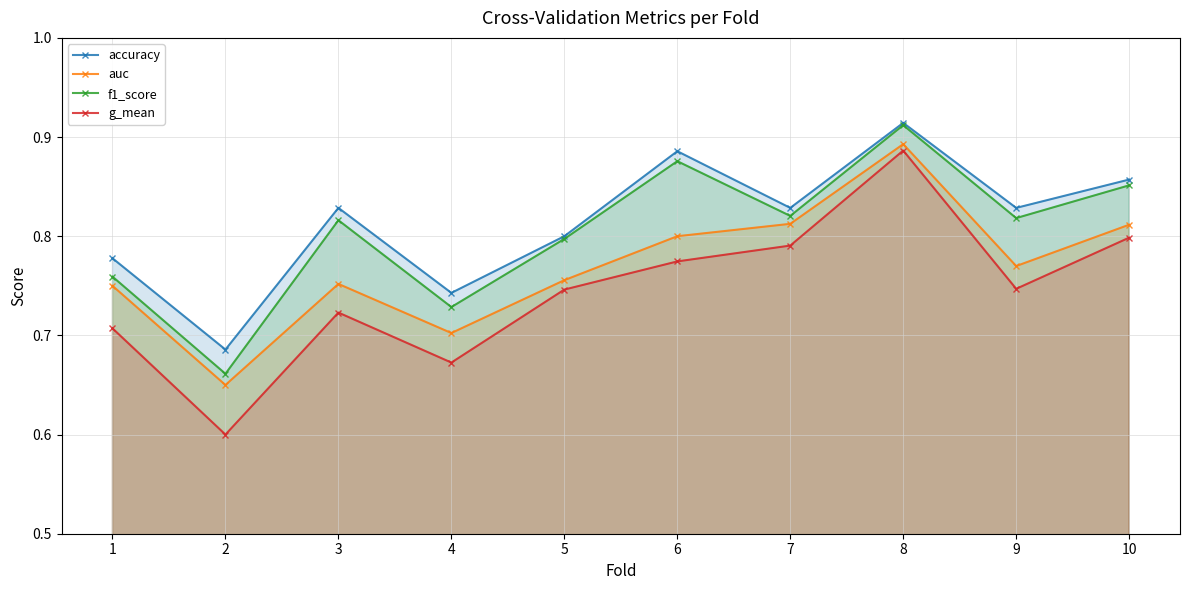

How many accuracy values are between 0 and 1?

10